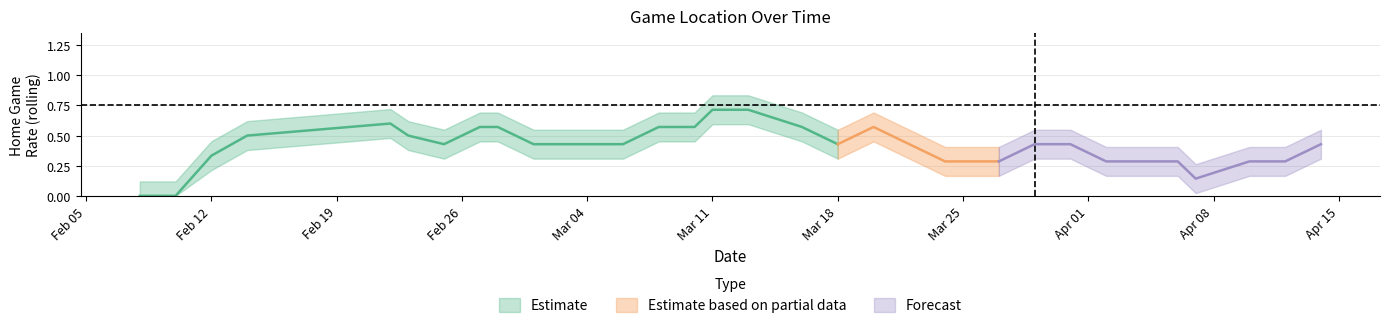

Is the value of Home (Location=1) at 2024-03-22 greater than the value of Away (Location=0) at 2024-02-28?

No